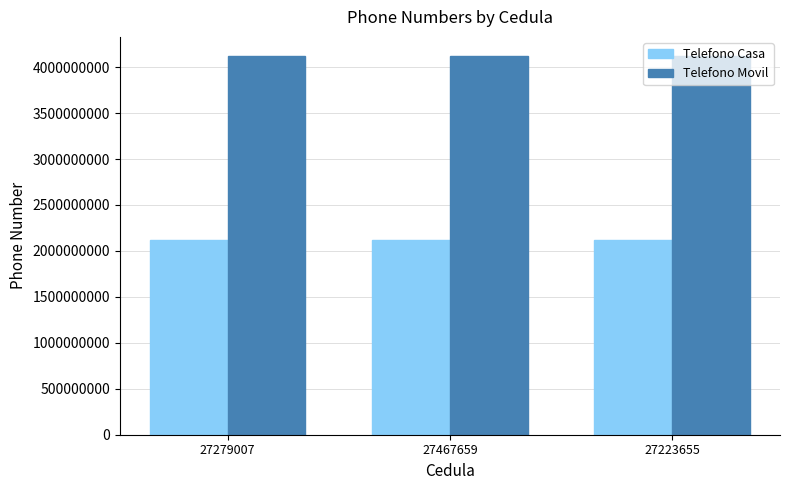

Rank the series at 27467659 from lowest to highest value.

Telefono Casa, Telefono Movil